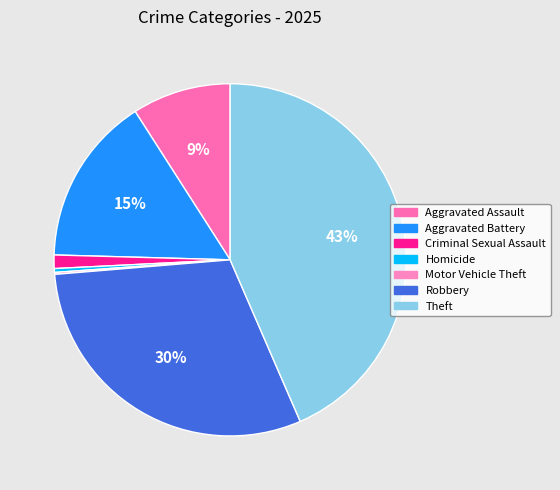

Between Motor Vehicle Theft and Criminal Sexual Assault, which is larger?

Criminal Sexual Assault